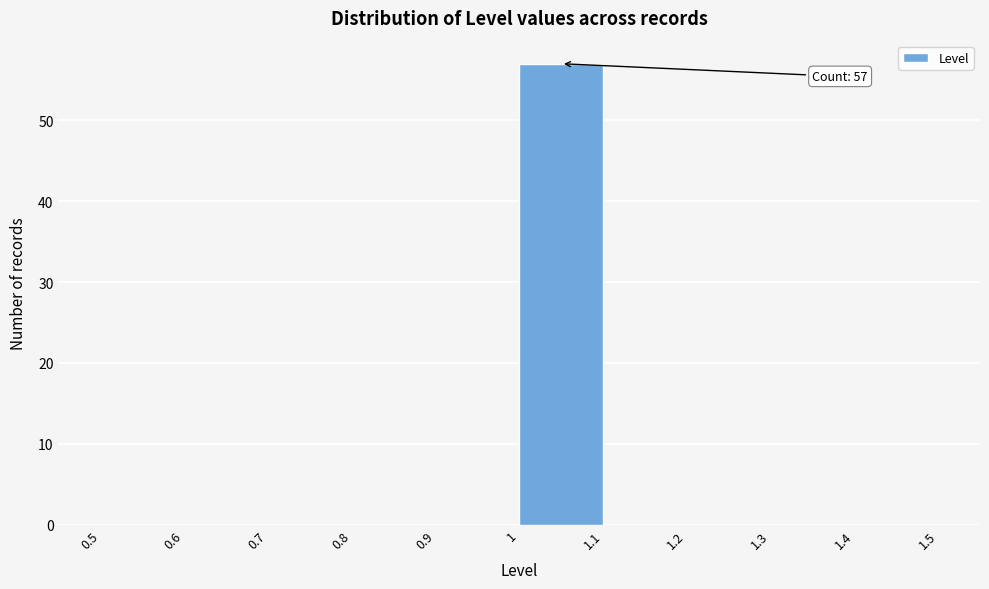

Which range on the x-axis has the tallest bar?

1 to 1.1